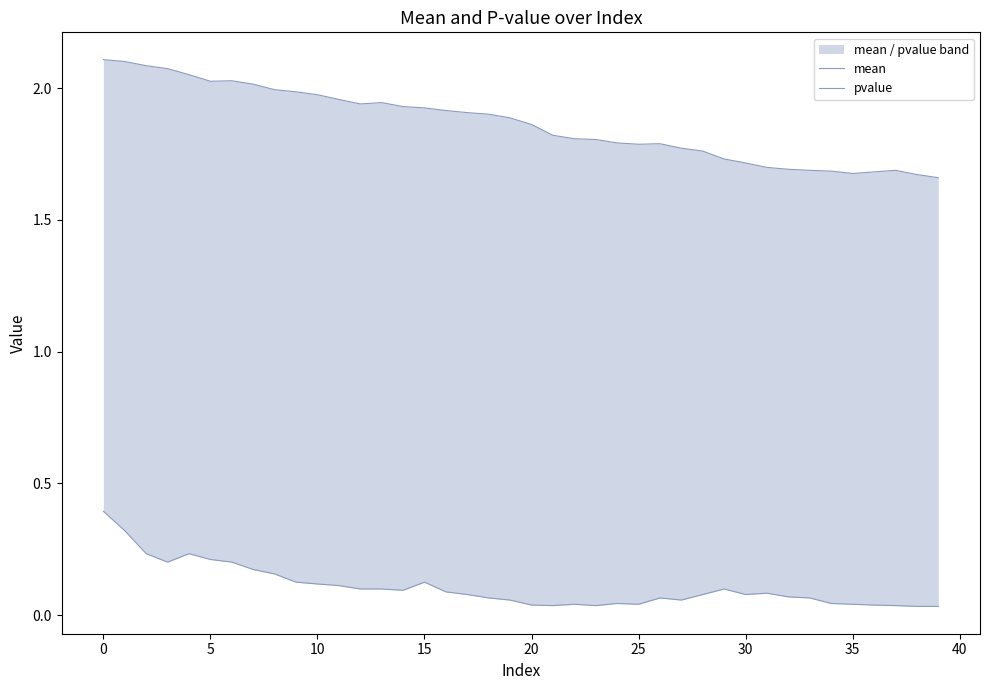

True or false: pvalue has a value of 0.1 at 28.

True